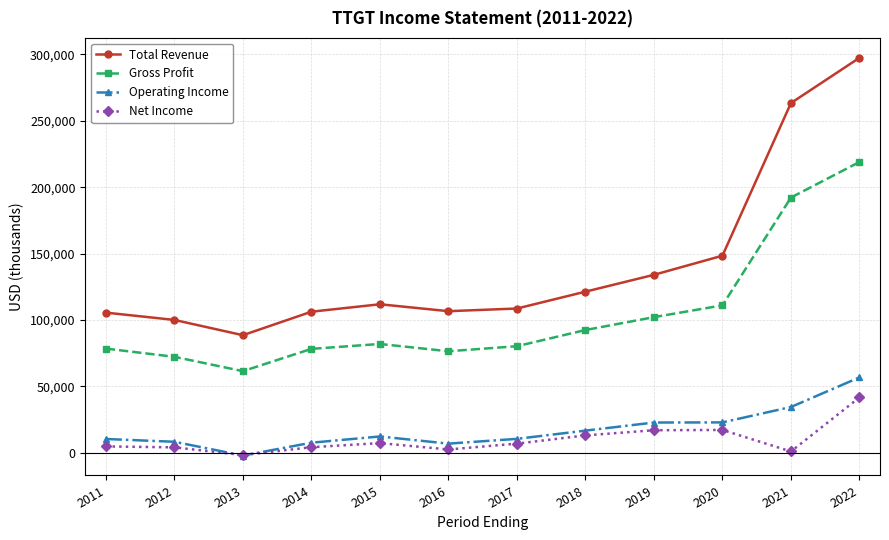

How many lines are shown in the chart?

4